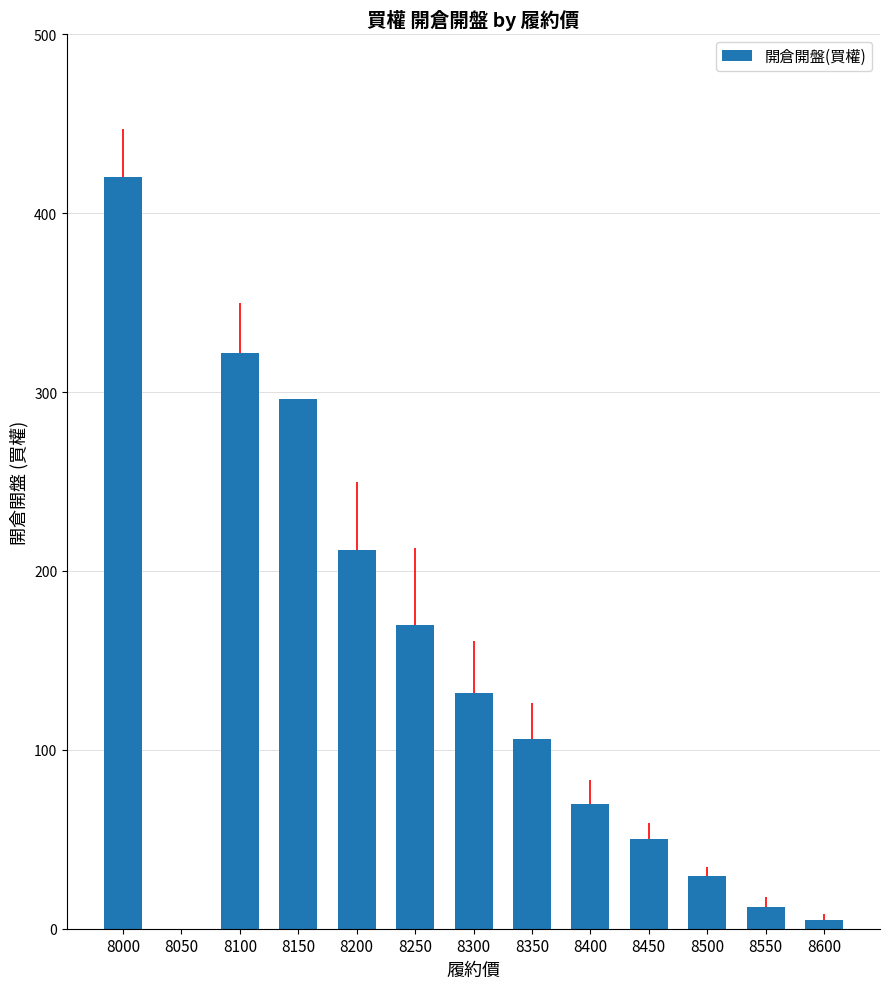

What is the maximum value shown in the chart?

420.0